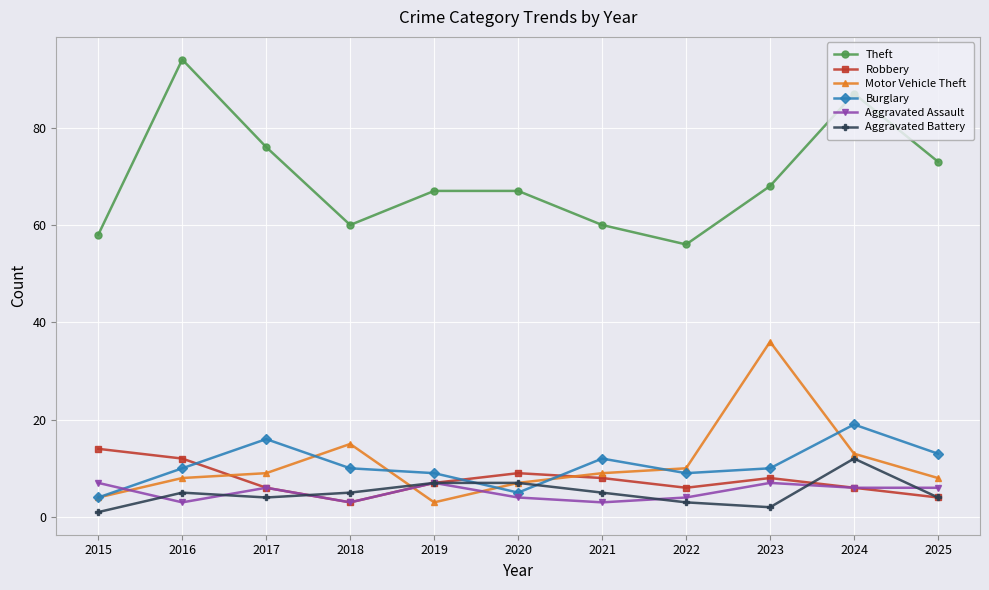

How many data points in Motor Vehicle Theft are less than 9?

5